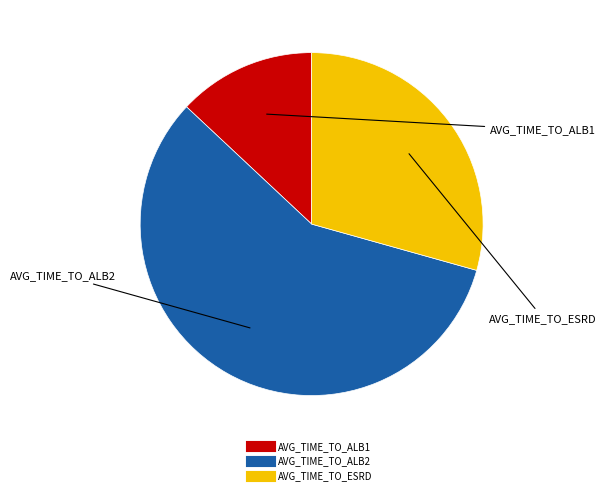

Which slice is the smallest?

AVG_TIME_TO_ALB1